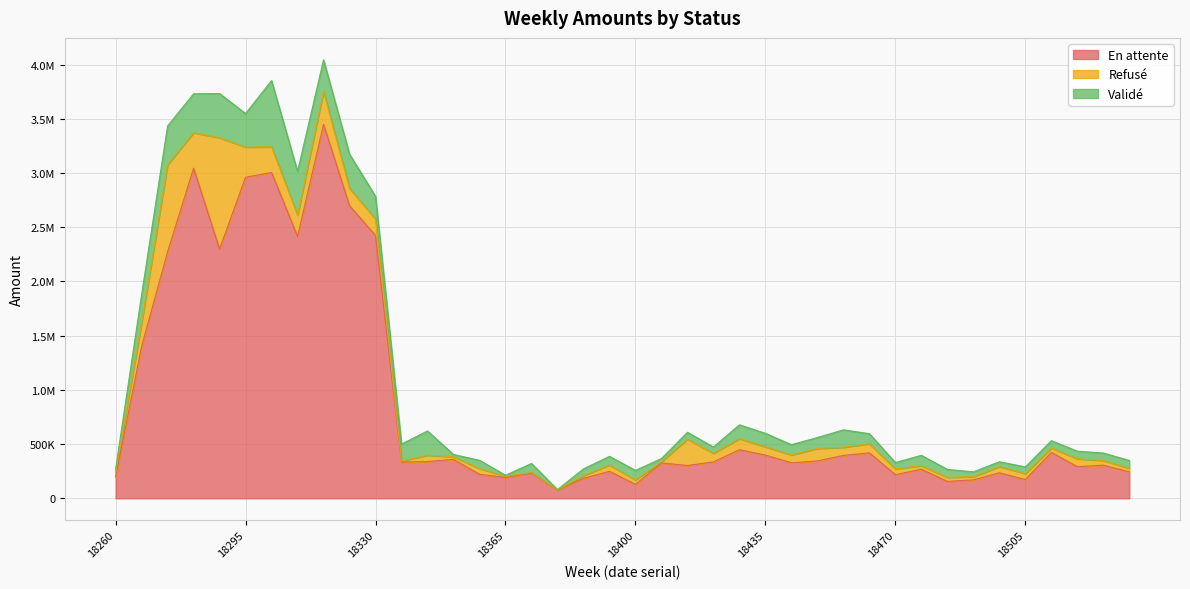

Where is the first local maximum for Refusé?

18274